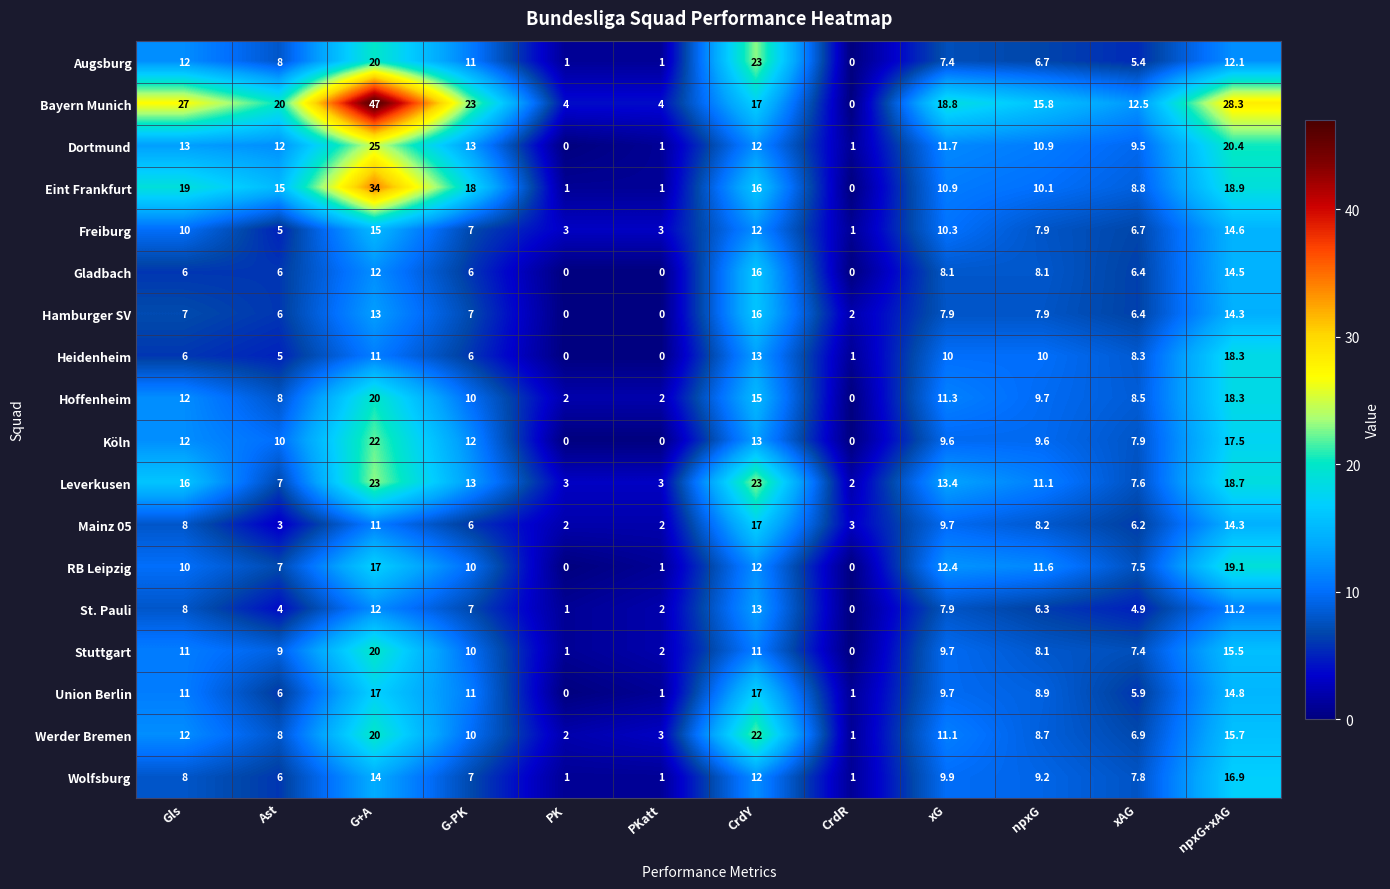

Which series has the largest range (max minus min)?

Bayern Munich